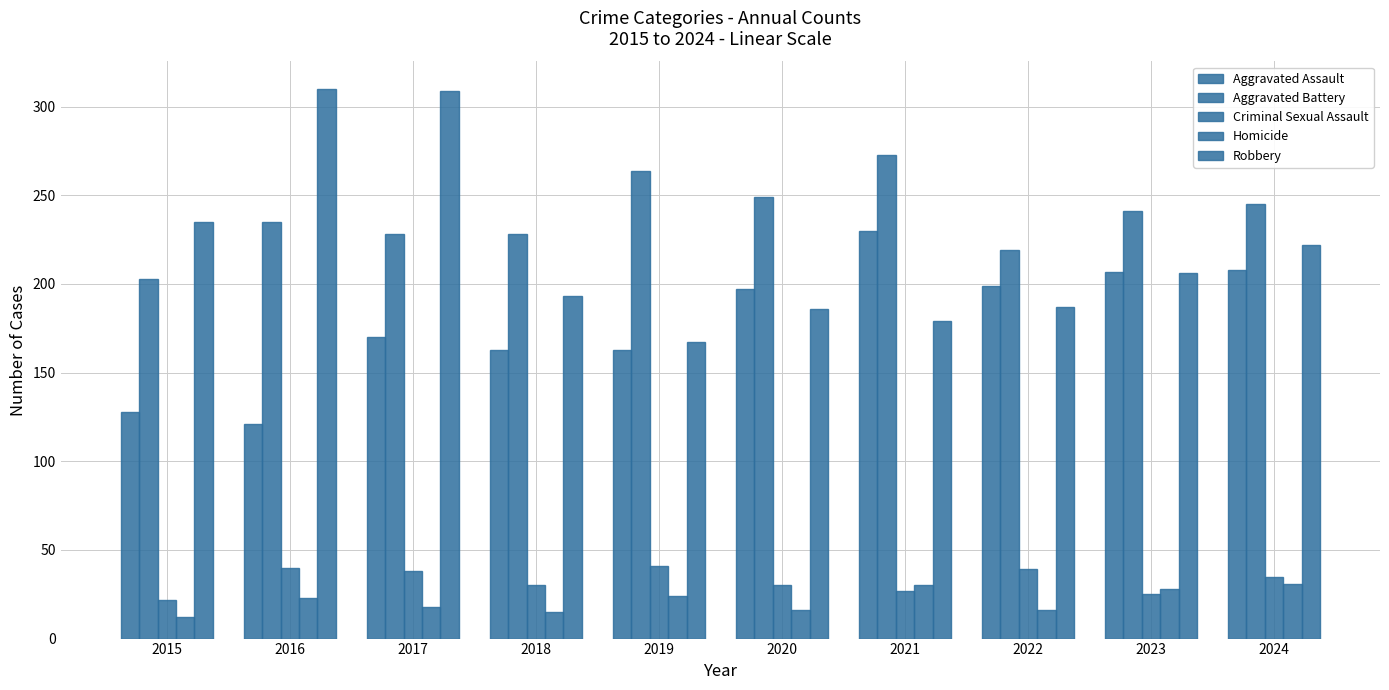

How many data points in Criminal Sexual Assault are less than 35?

5